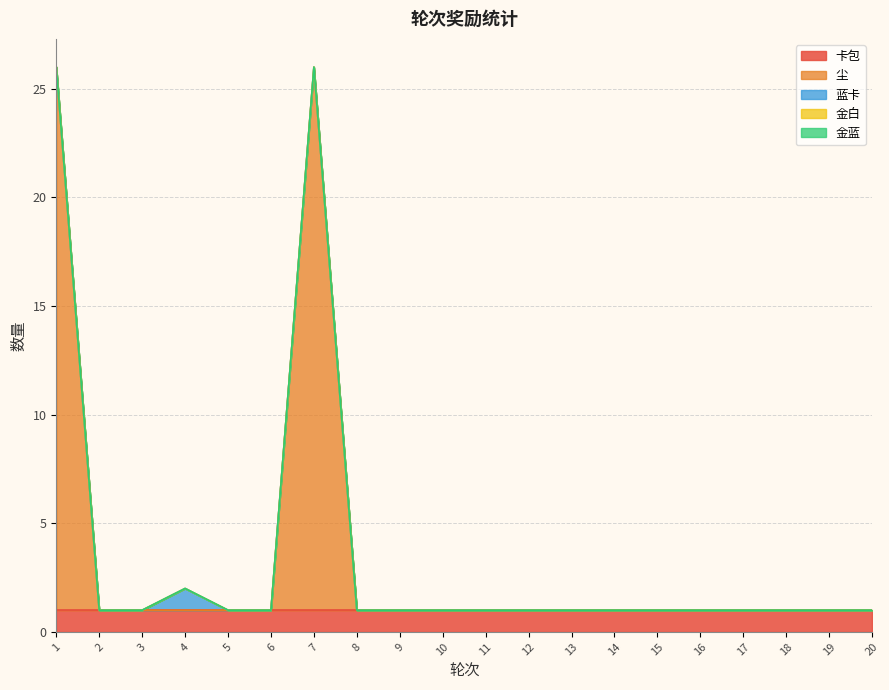

Between 3 and 9, which is larger?

3